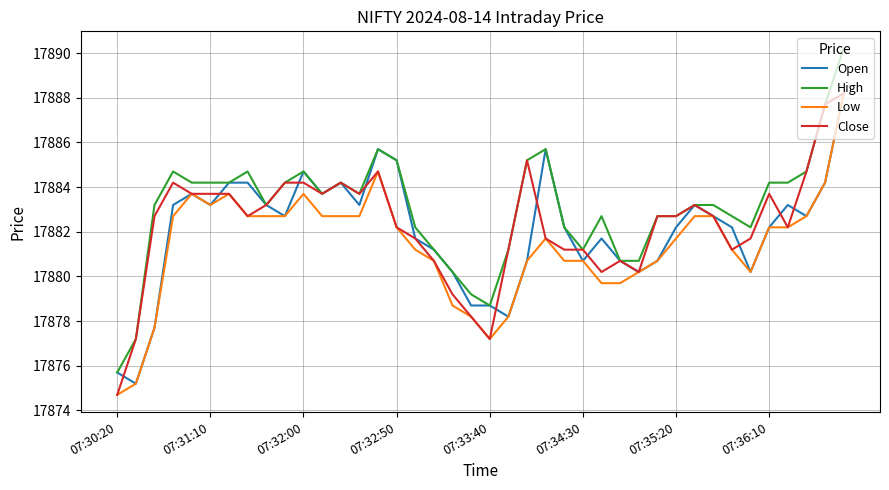

Which series has the largest total across all categories?

High